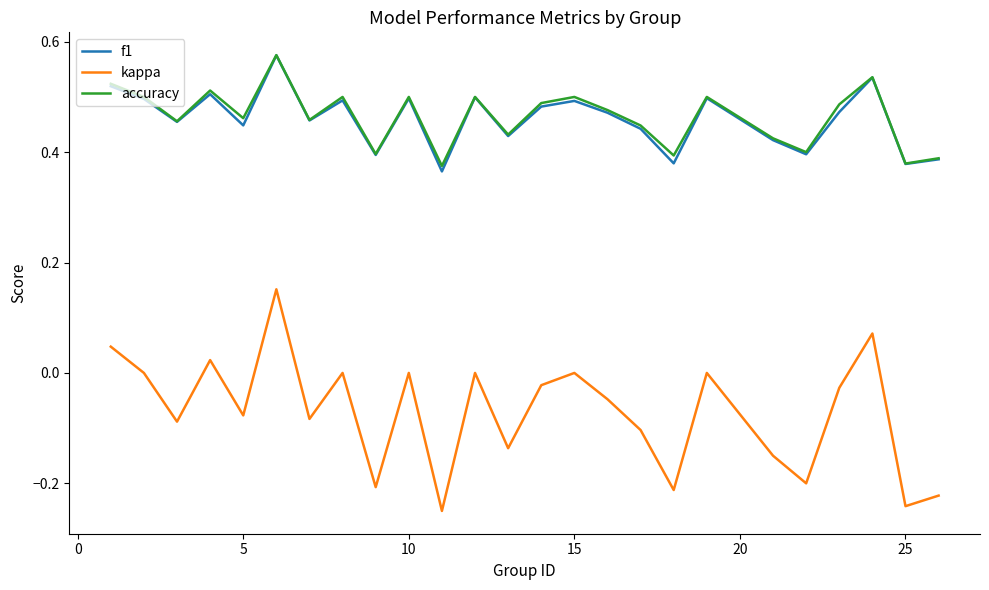

Does the chart display data point markers on the line(s)?

No